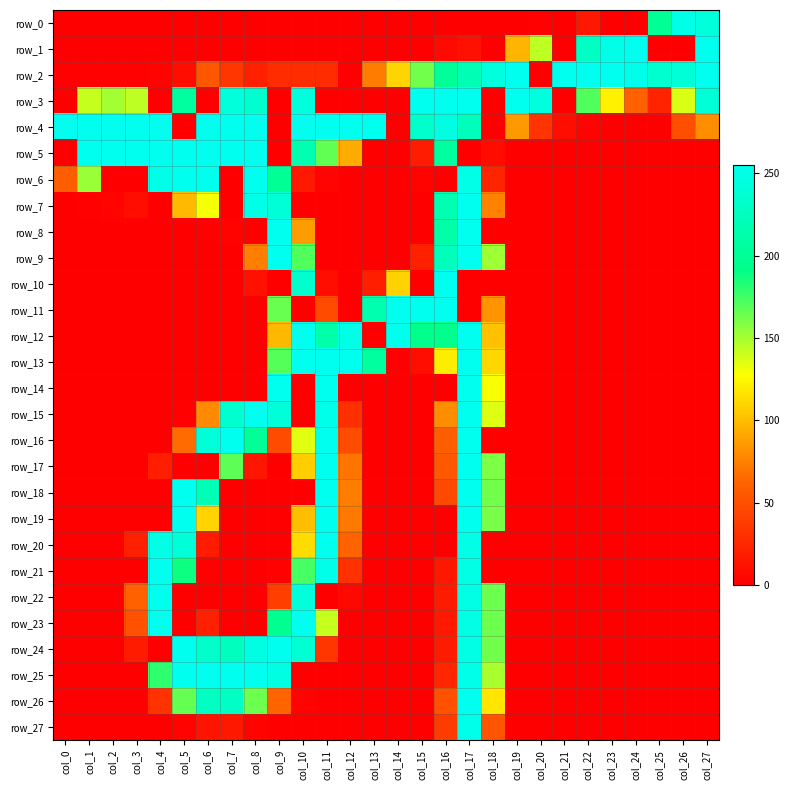

Which has a higher value, col_3 or col_27?

col_27